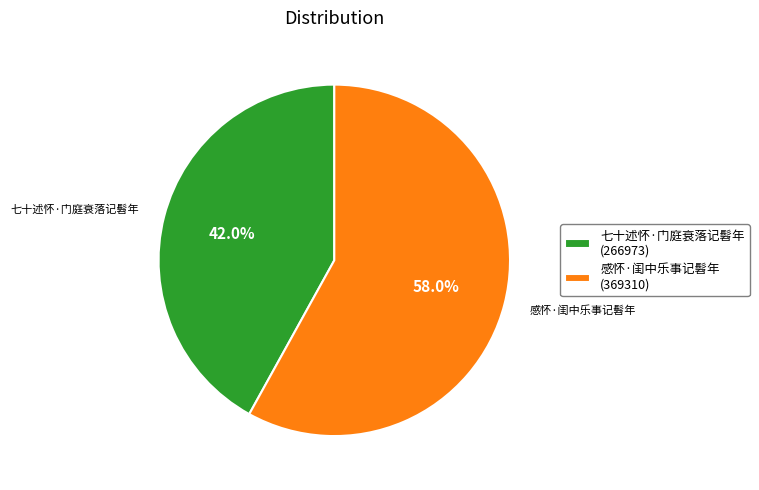

Count the number of slices in the pie.

2